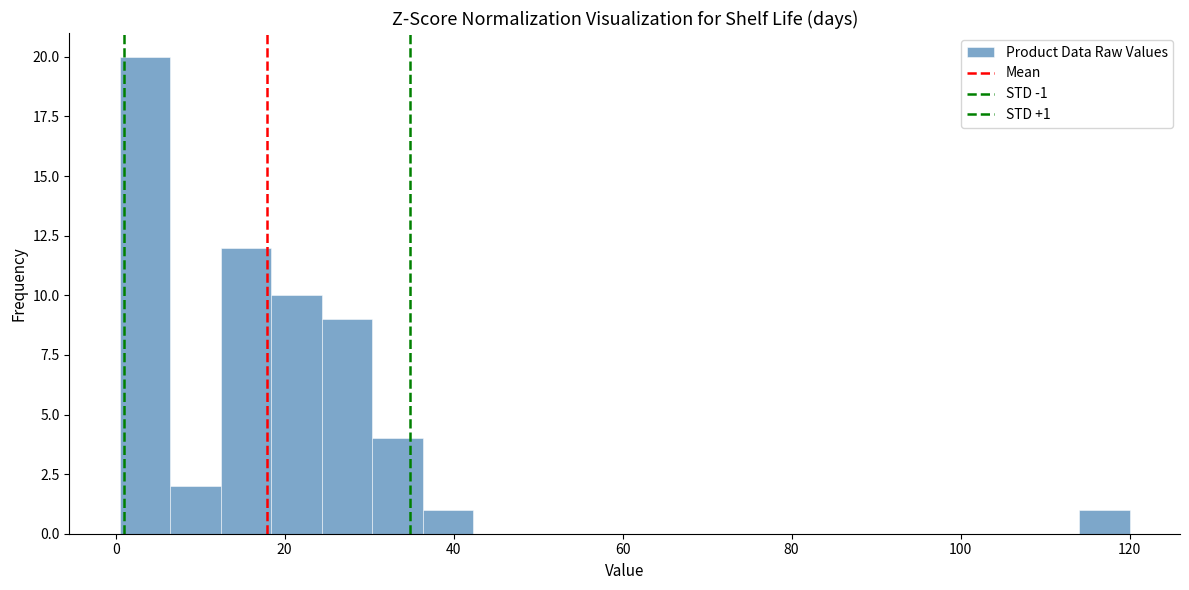

Read against the x-axis, roughly where is the centre of the tallest bar?

4